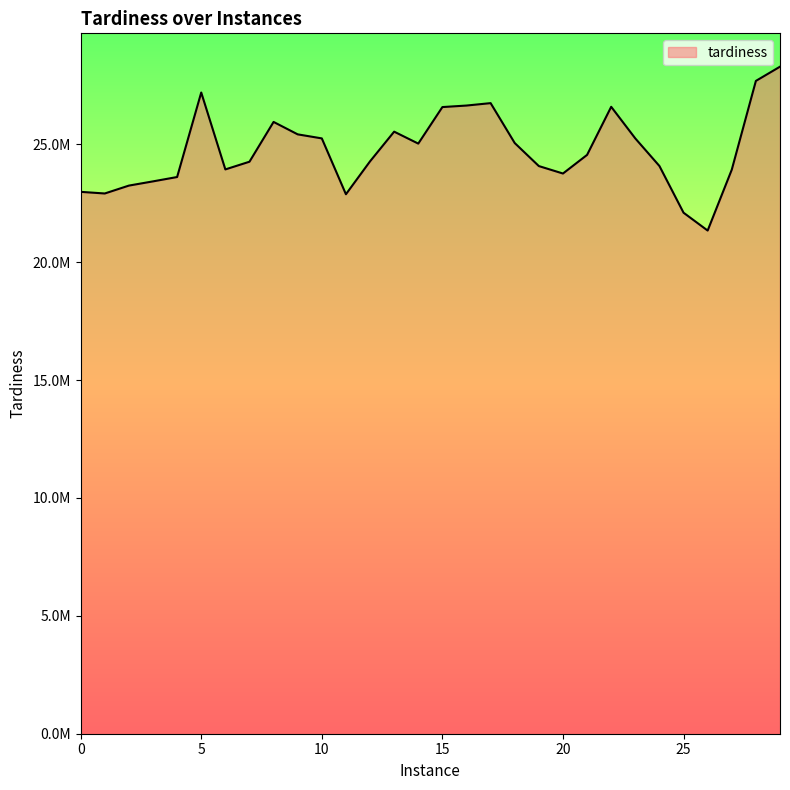

List the labels in order of value, largest first.

29, 28, 5, 17, 16, 22, 15, 8, 13, 9, 10, 23, 18, 14, 21, 12, 7, 24, 19, 6, 27, 20, 4, 3, 2, 0, 1, 11, 25, 26